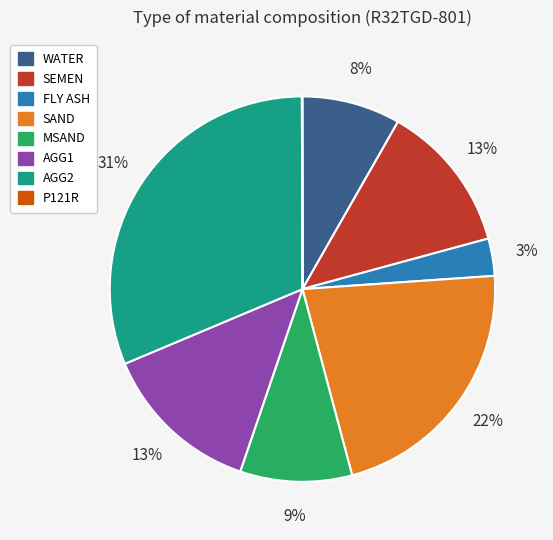

What percentage is the FLY ASH slice, to the nearest percent?

3%